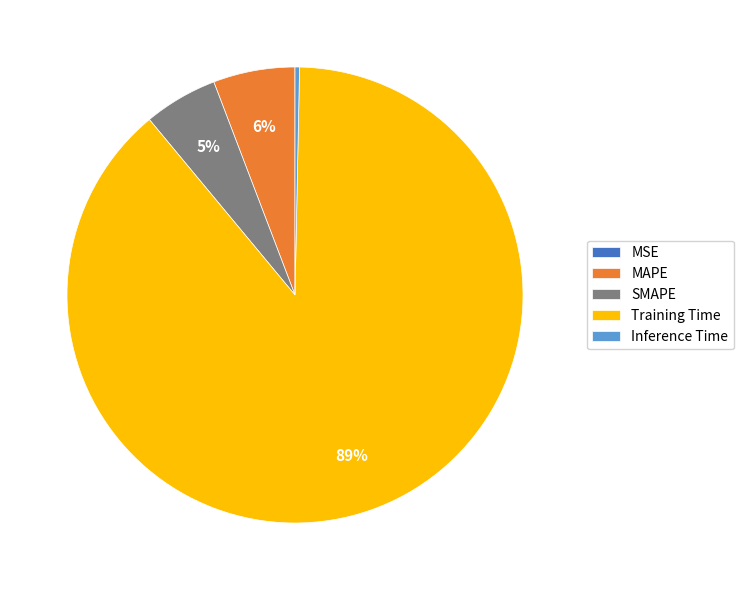

To the nearest percent, what is the combined percentage of MAPE and SMAPE?

11%